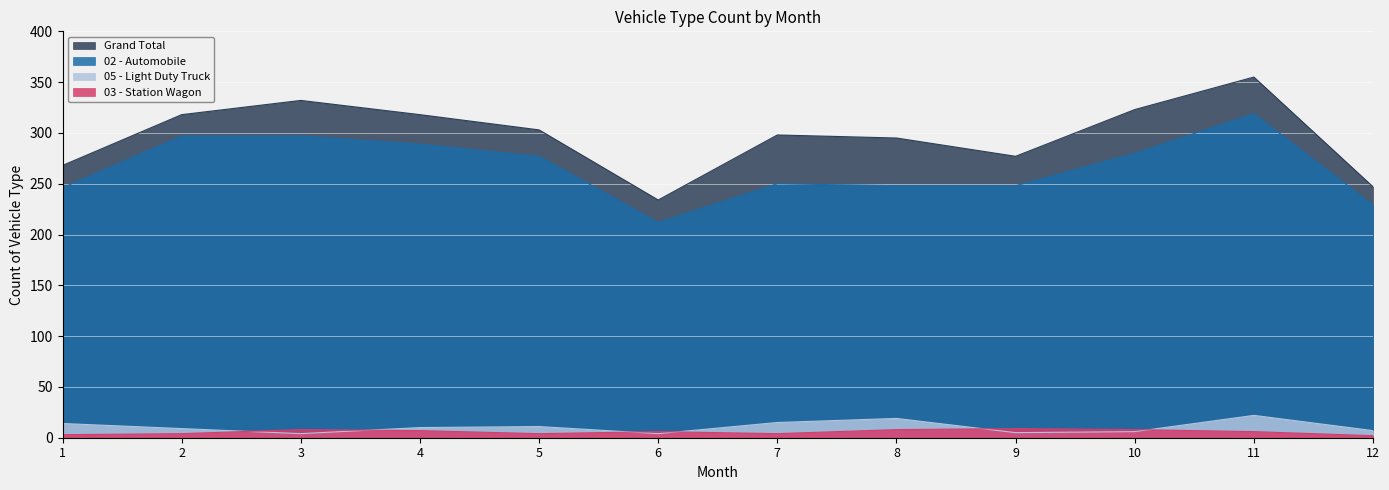

What is the sum of all Grand Total values?

3568